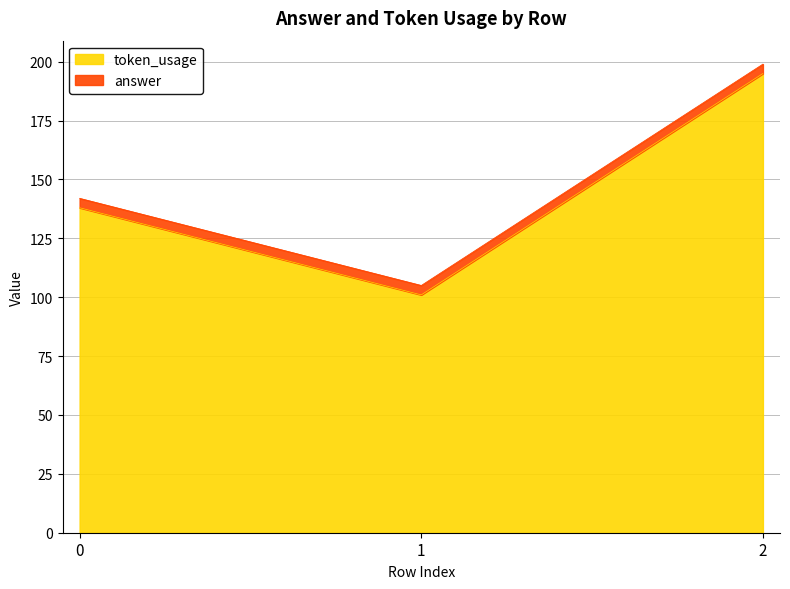

What is the change in value from 1 to 2?

+94